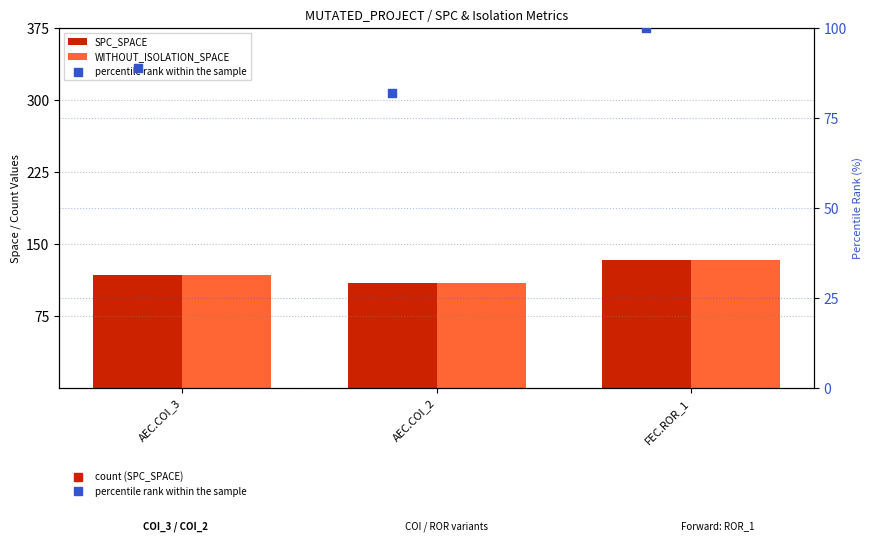

At how many categories does at least one series exceed 105?

3